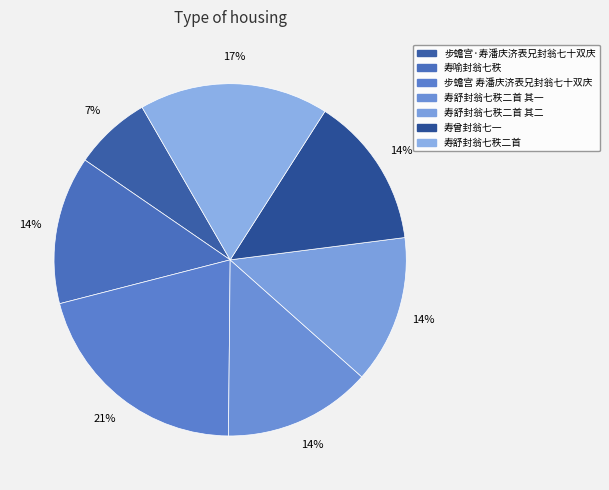

What is the largest slice in the pie chart?

步蟾宫 寿潘庆济表兄封翁七十双庆